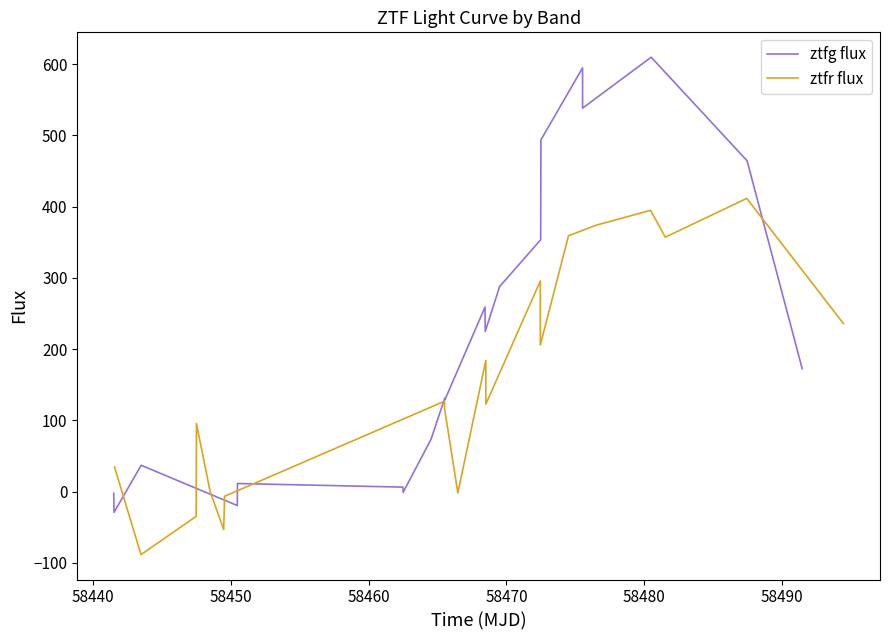

What is the difference between the maximum and second lowest values in the ztfr flux series?

464.7